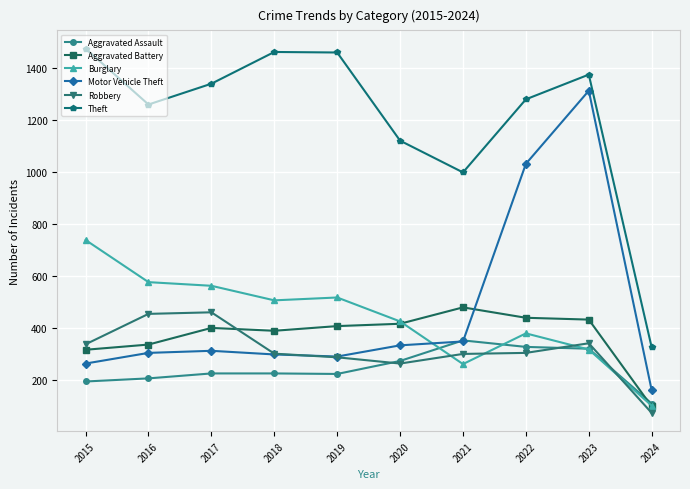

How many series are shown in this chart?

6